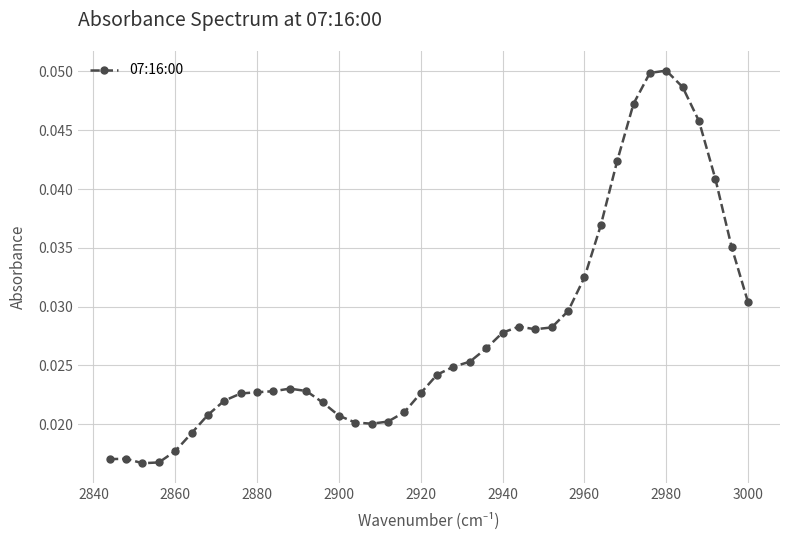

How many categories are shown in the chart?

40